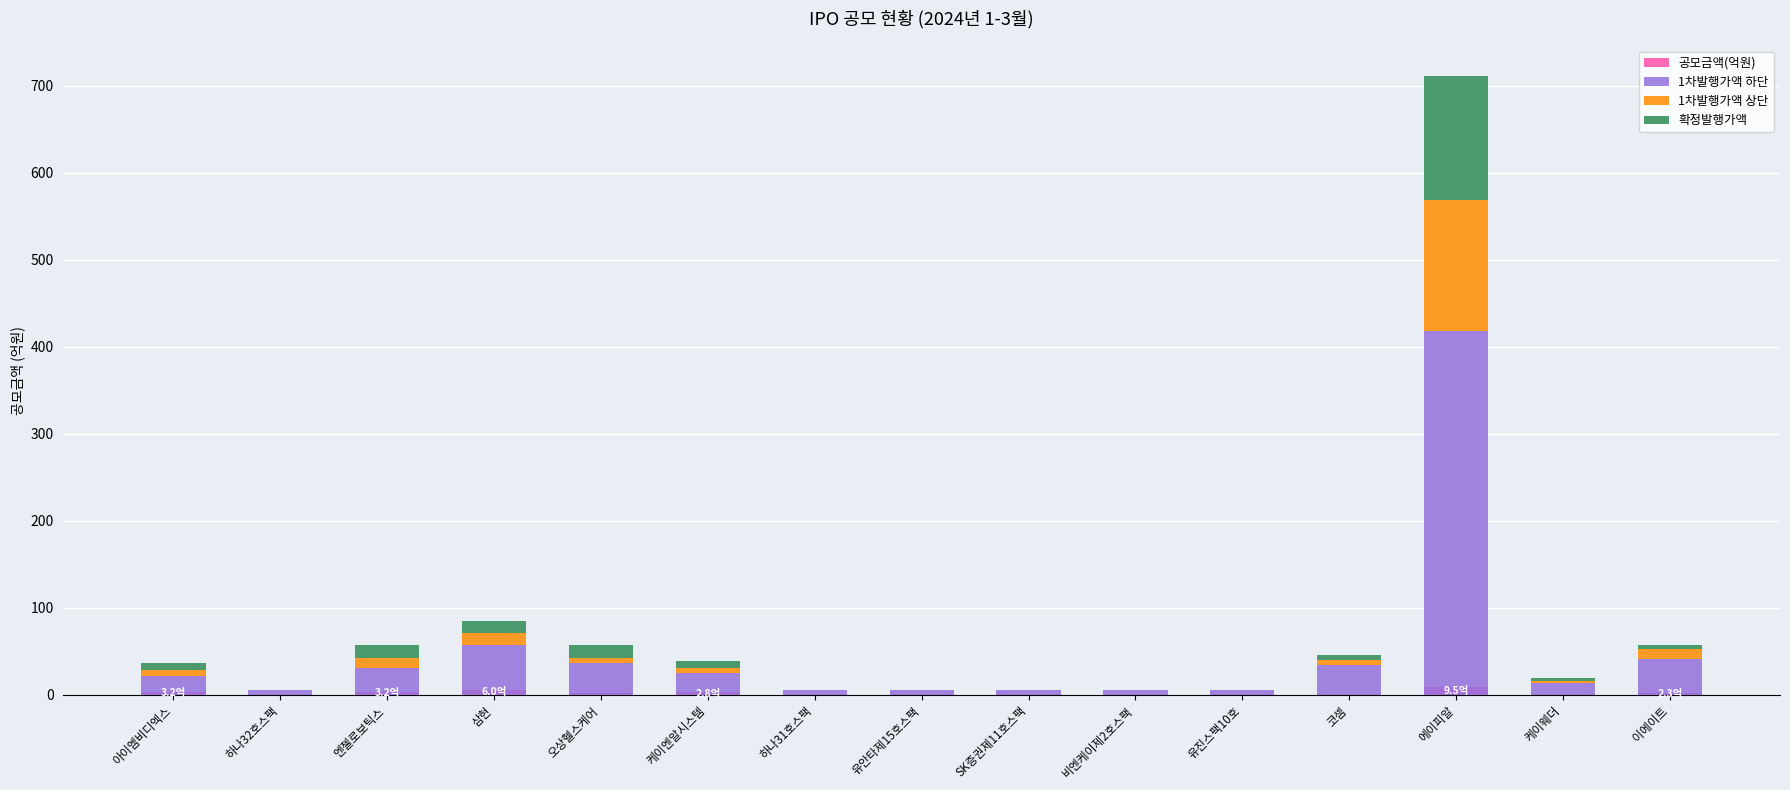

What is the difference between the highest and lowest values at 아이엠비디엑스?

18.6